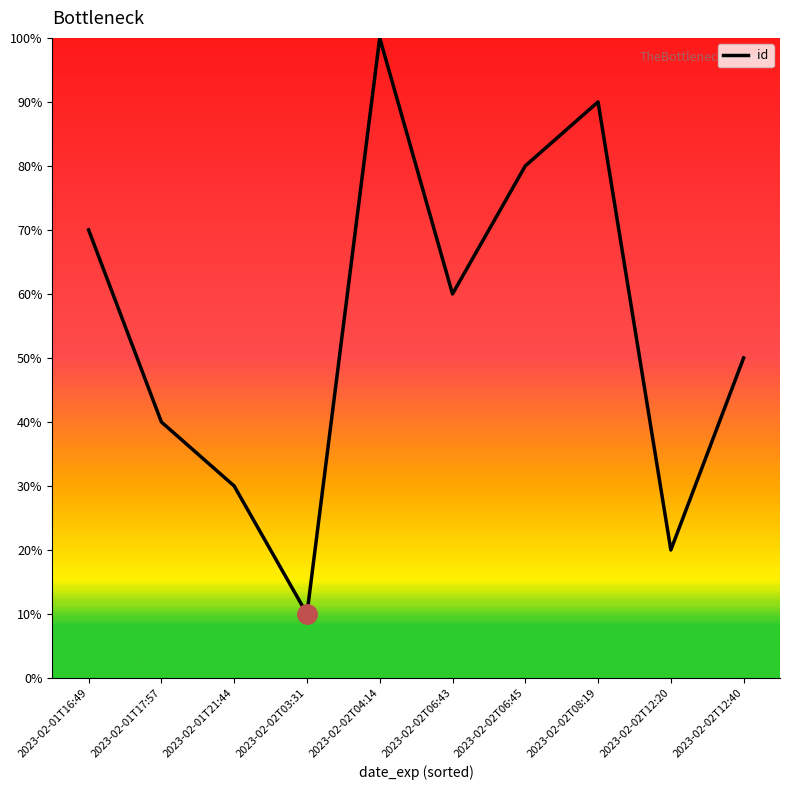

Count the values in the range 3 to 8.

6